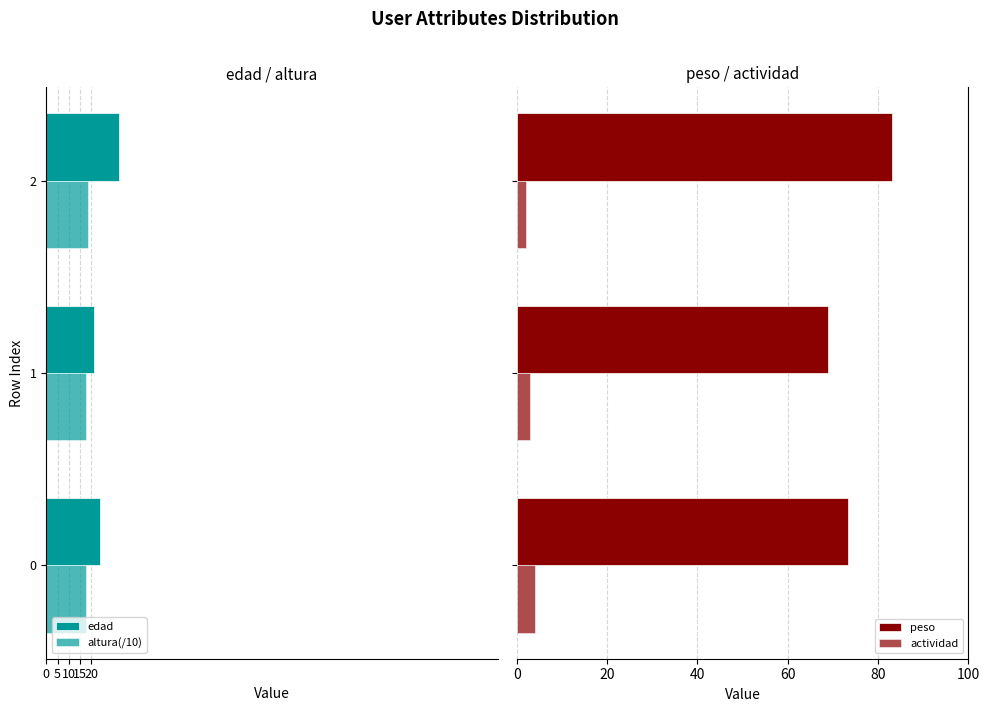

Is the value of peso at 1 greater than the value of edad at 2?

Yes